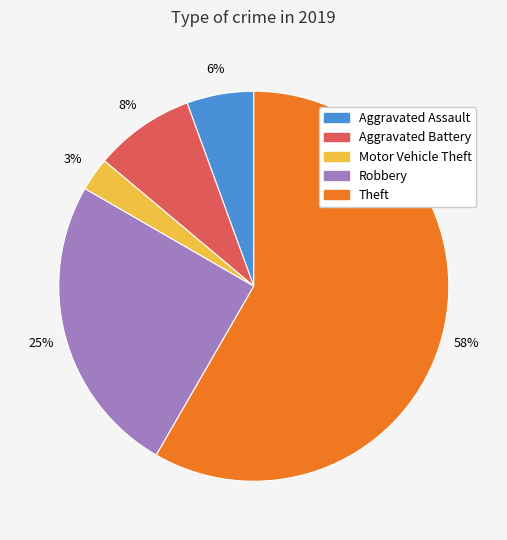

Is it true that Aggravated Assault is 6% of the pie?

True